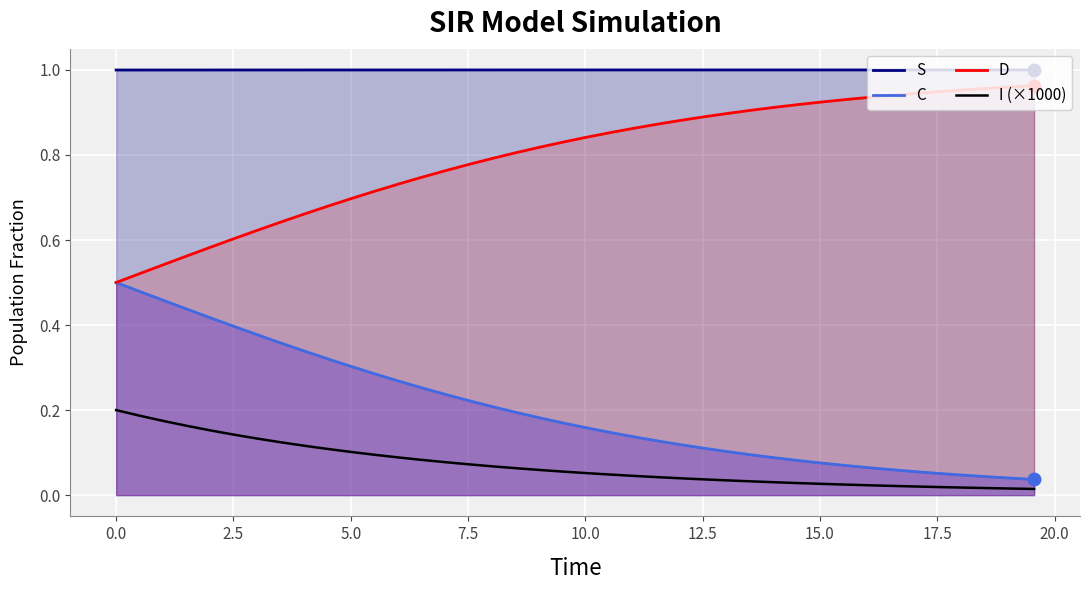

What is the value of the D point at the 9th from the left?

0.7